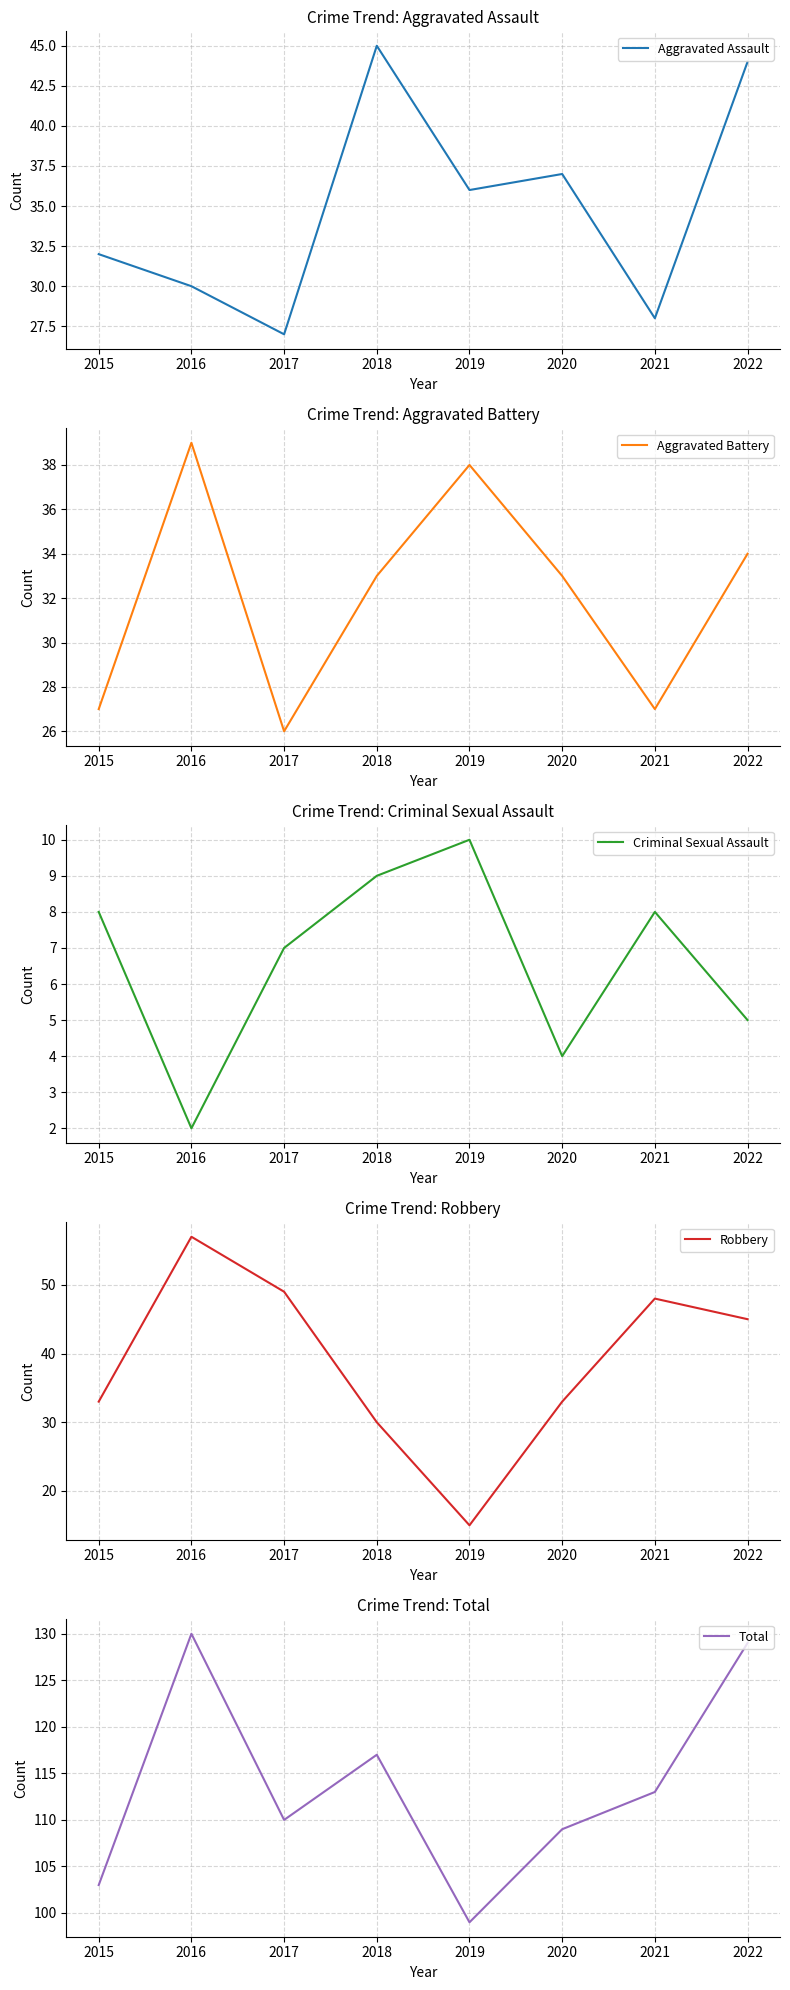

At which category does the chart reach its minimum across all series?

2016